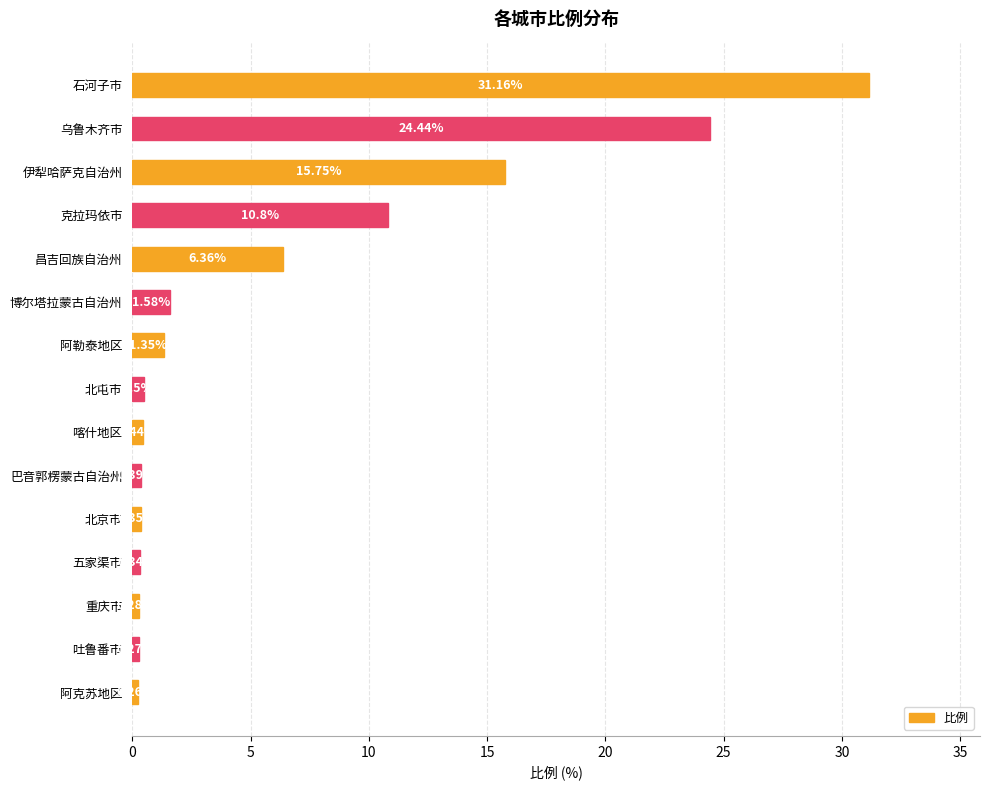

What is the difference between the maximum and minimum values?

30.9